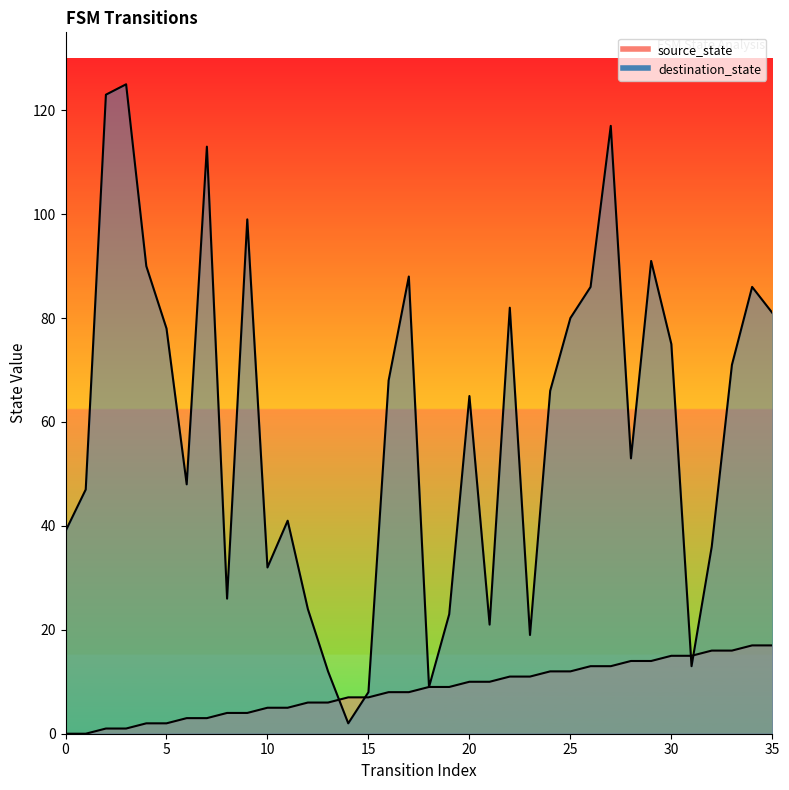

True or false: destination_state has more than 0 points higher than both neighbors.

True